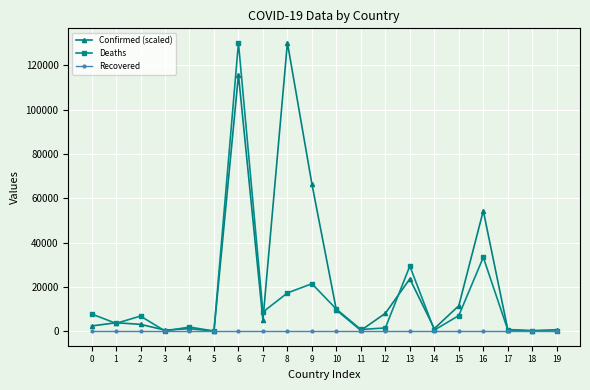

How many lines are shown in the chart?

3